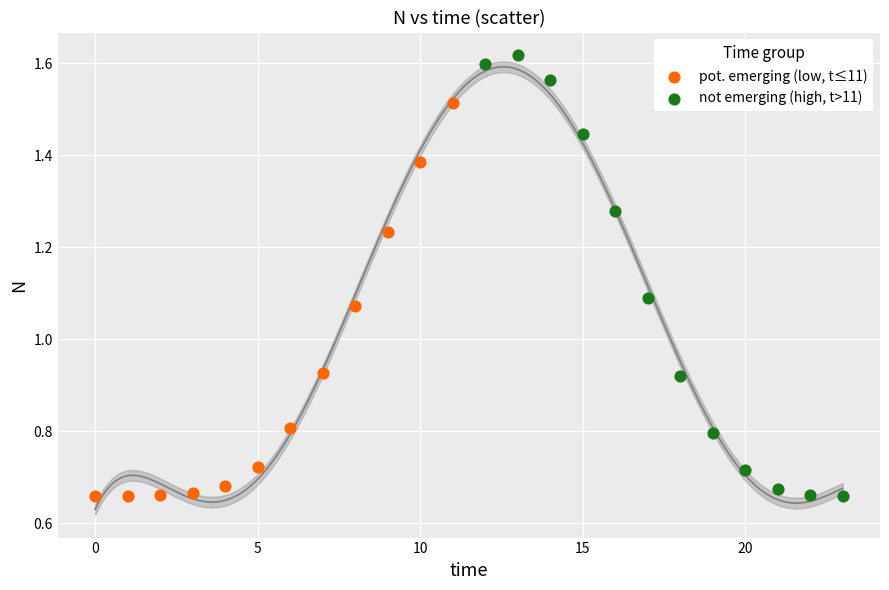

Which series has the largest Y range (max minus min)?

not emerging (high, t>11)